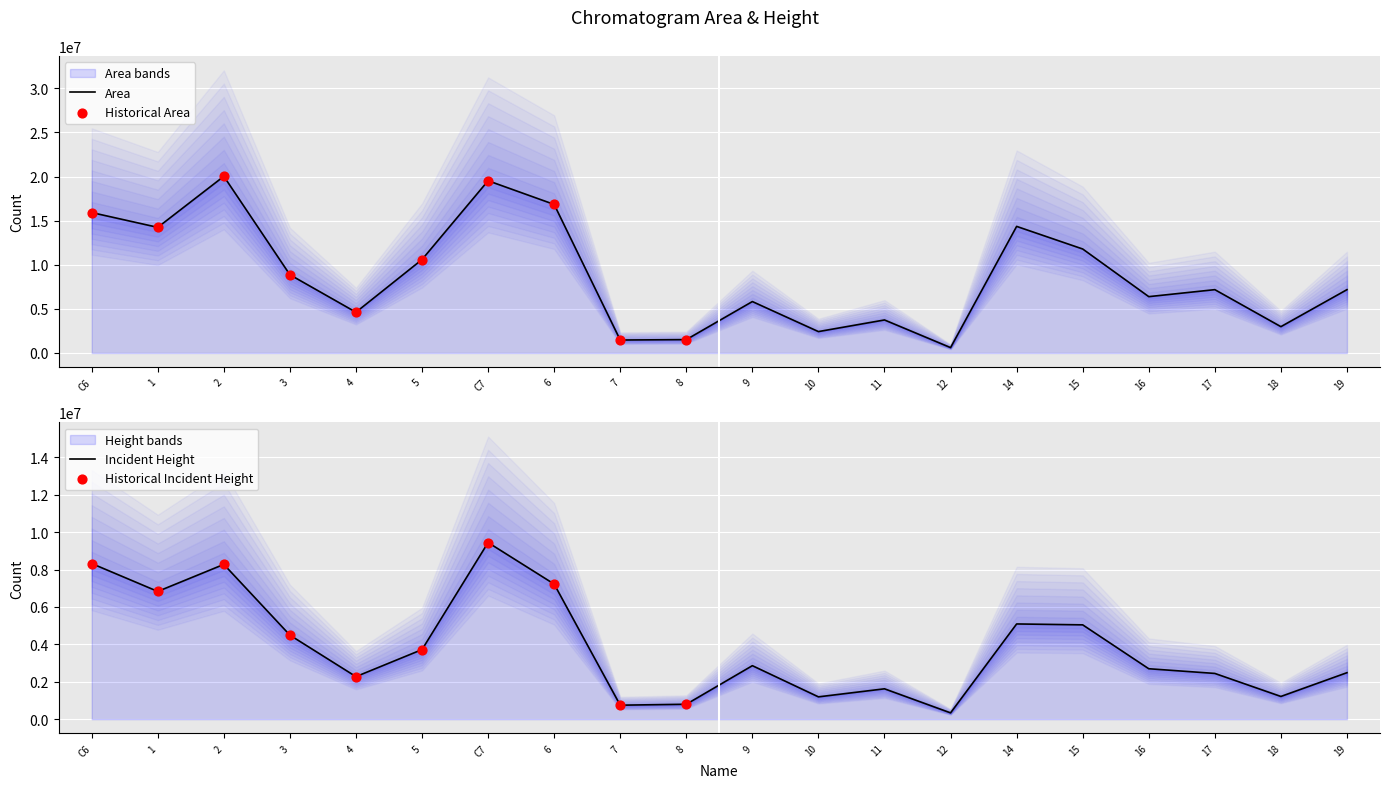

Which series reaches the maximum Y coordinate?

Area